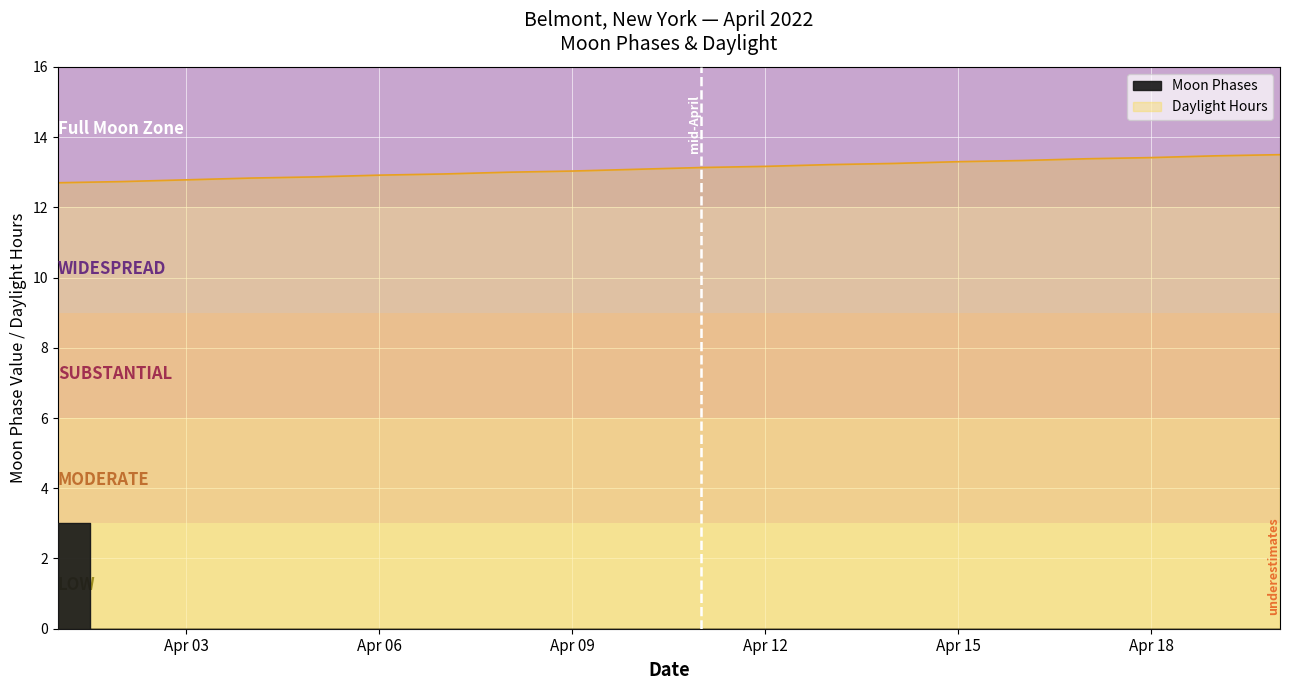

How many categories are shown in the chart?

20